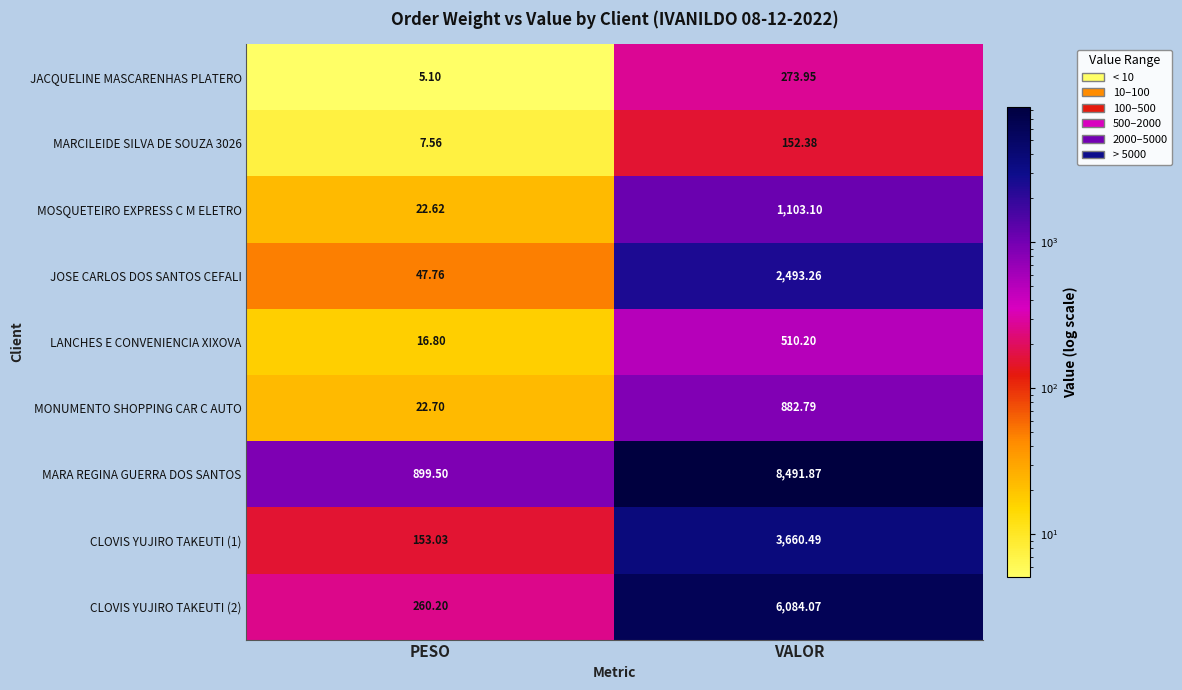

Which label corresponds to the smallest value in the chart?

PESO